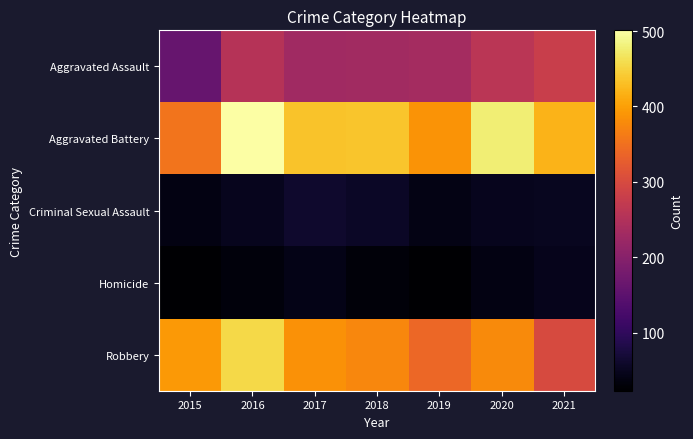

At how many categories does at least one series exceed 213?

7